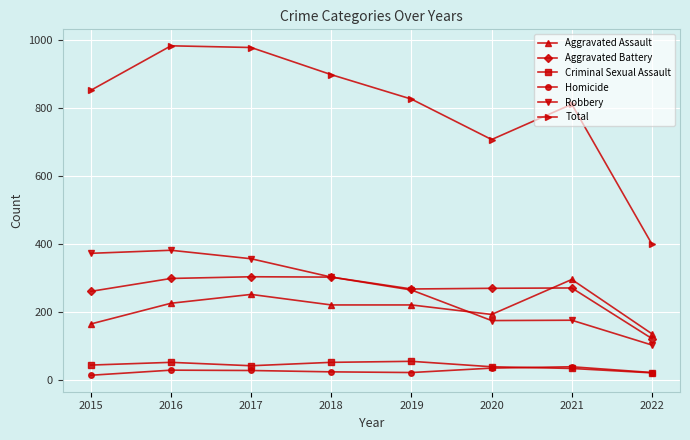

What is the lowest value of the Criminal Sexual Assault series?

20